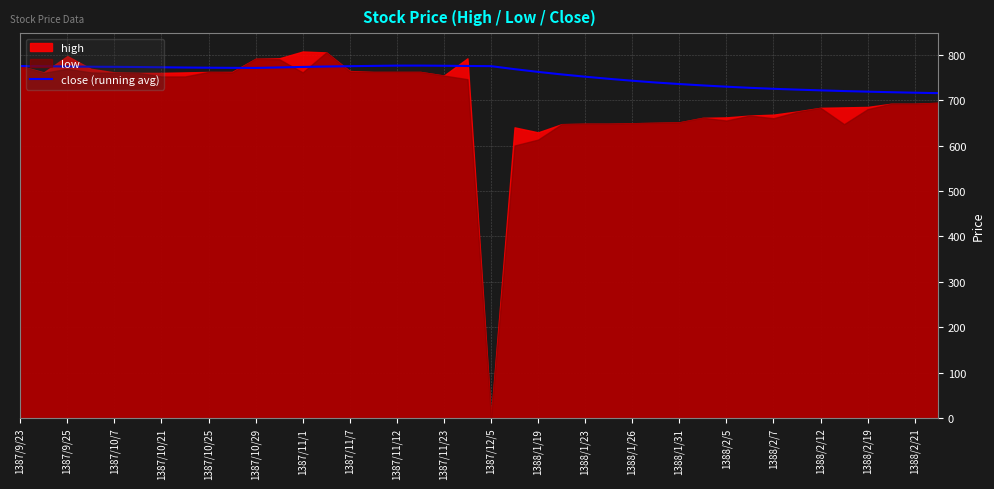

The value of close (running avg) at 1387/9/23 is 388.8. True or false?

False